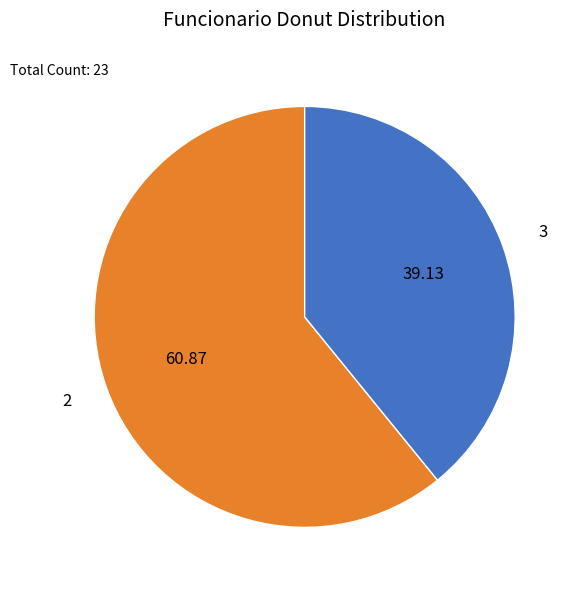

Rank the categories by value from lowest to highest.

3, 2